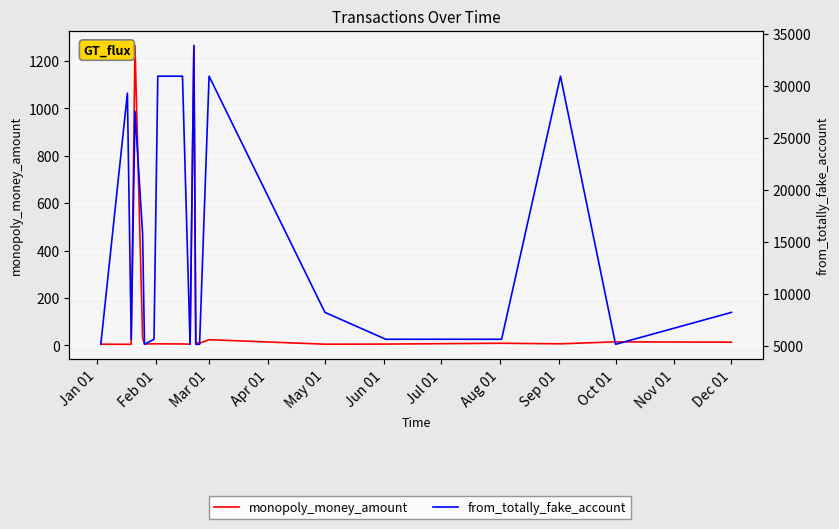

Which series has the largest range (max minus min)?

from_totally_fake_account